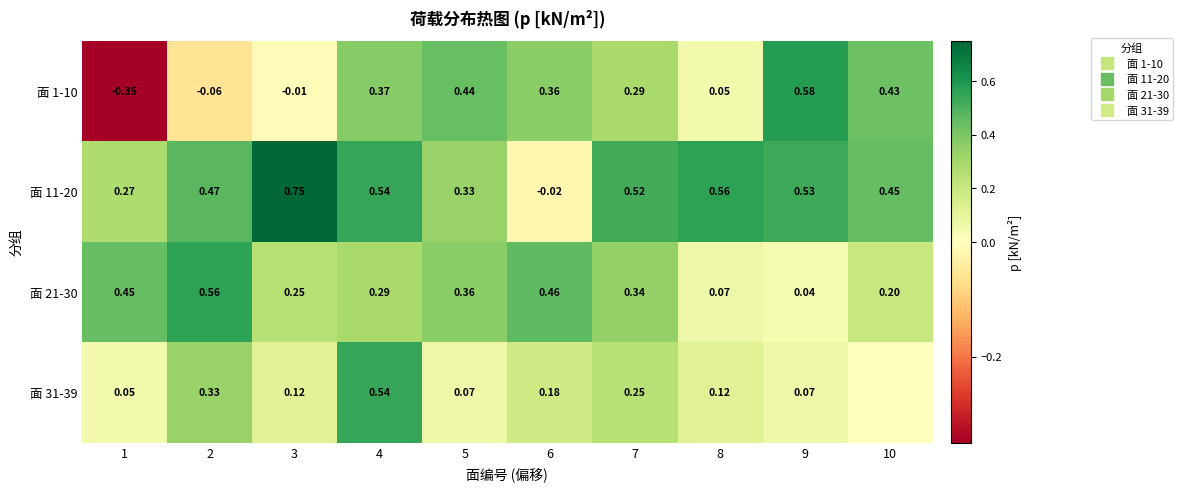

What is the sum of all 面 11-20 values?

4.4